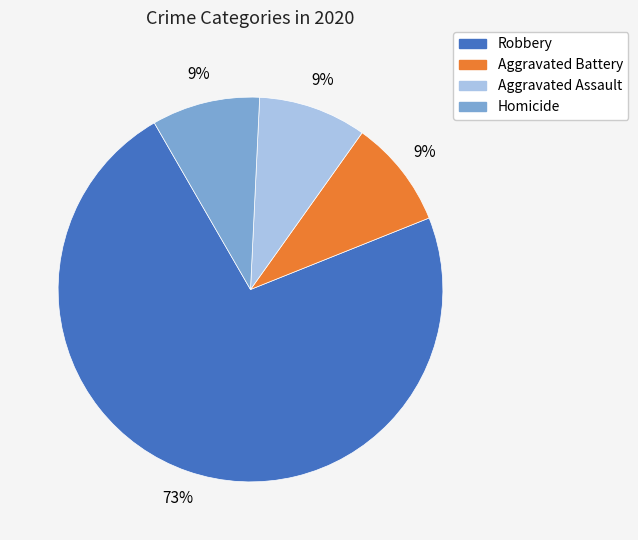

Does any single category account for the majority?

Yes